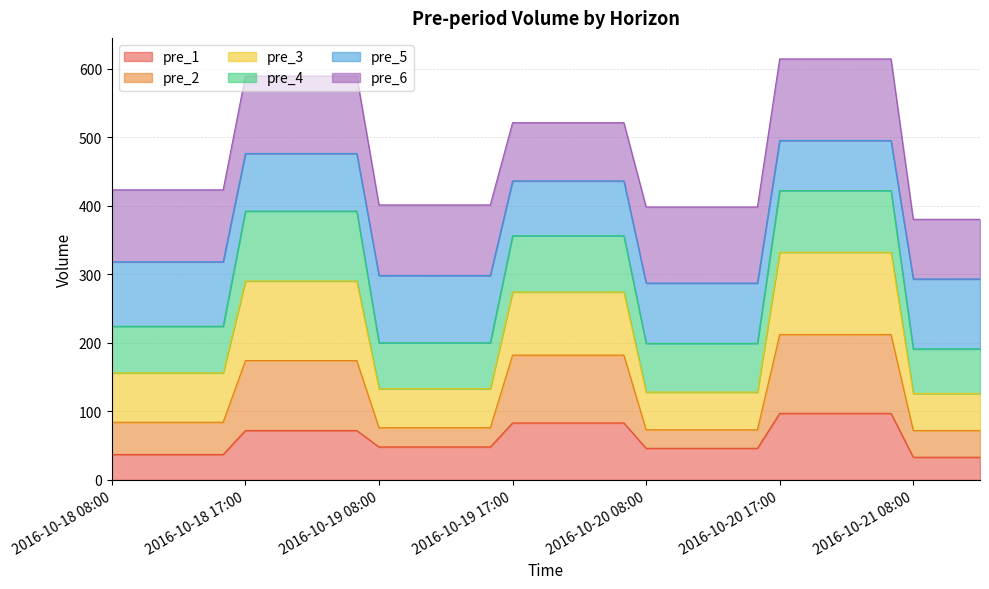

How many values in the pre_1 series are below 48?

16